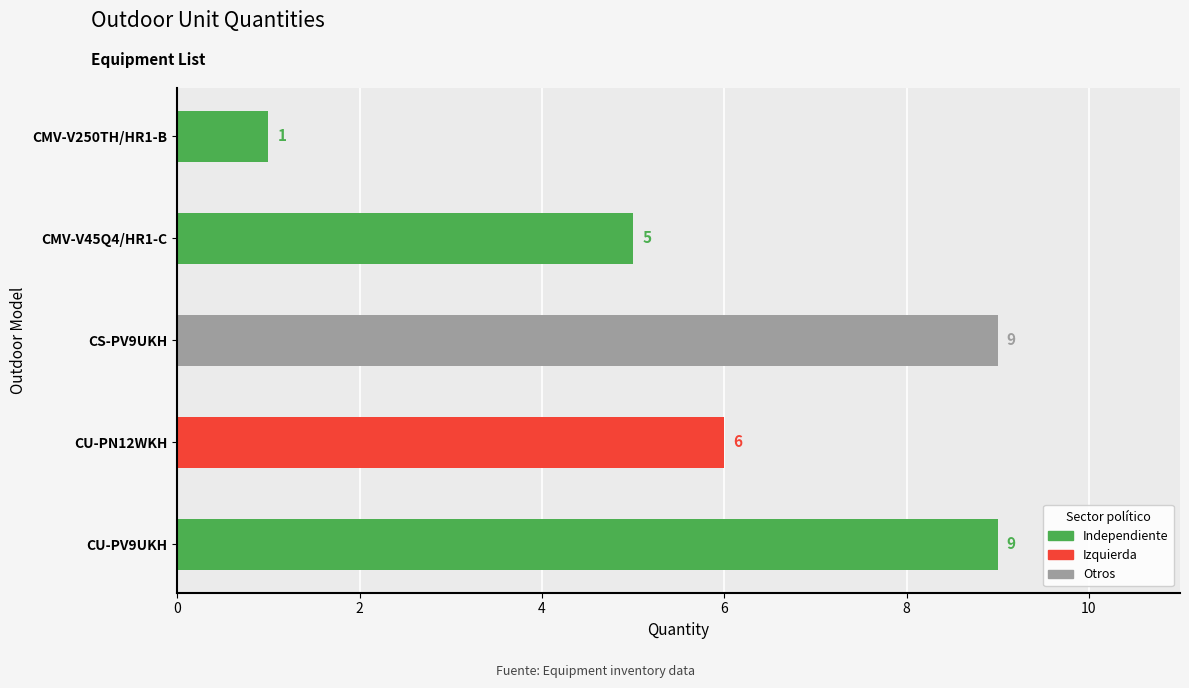

Where is the data nearest to the value 5?

CMV-V45Q4/HR1-C